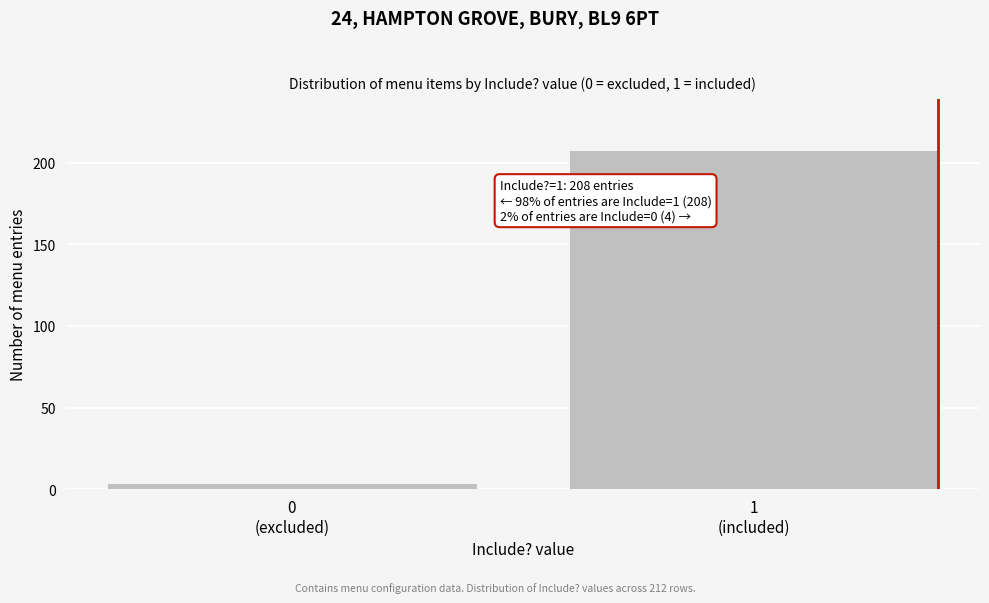

Reading left to right, list all the values displayed in this chart.

4	208